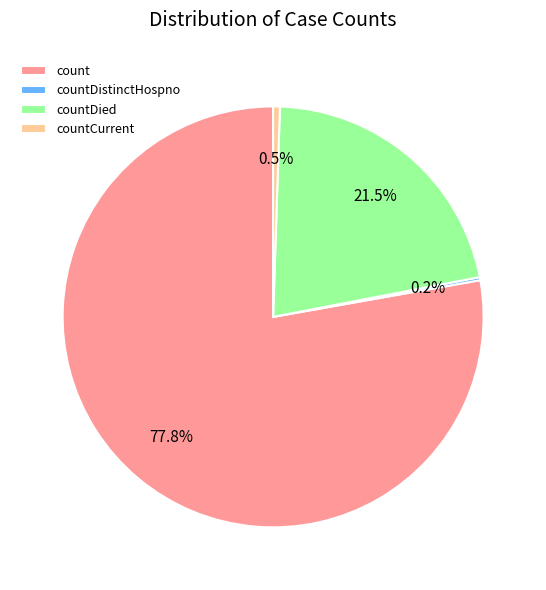

True or false: countDied accounts for 35% of the total.

False